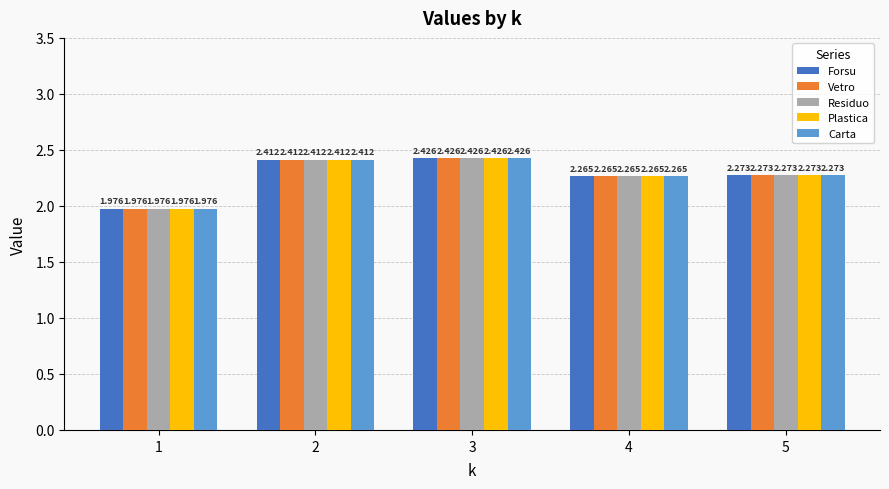

Does the chart contain any negative values?

No